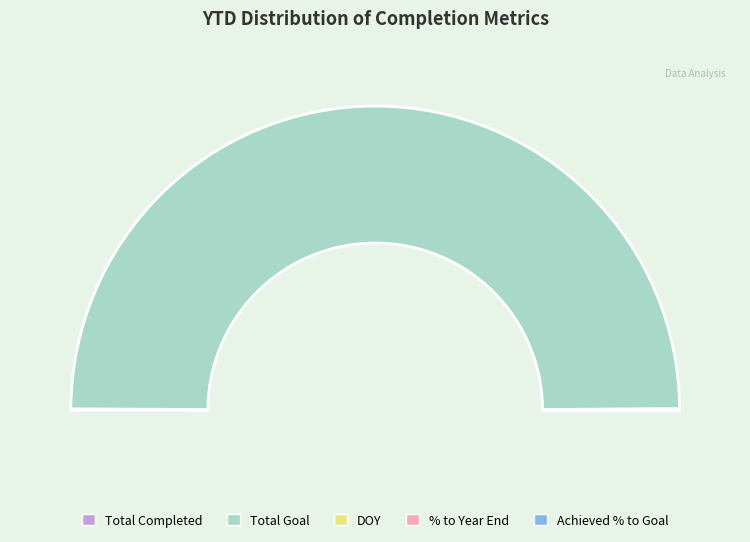

What is the largest slice in the pie chart?

Total Goal